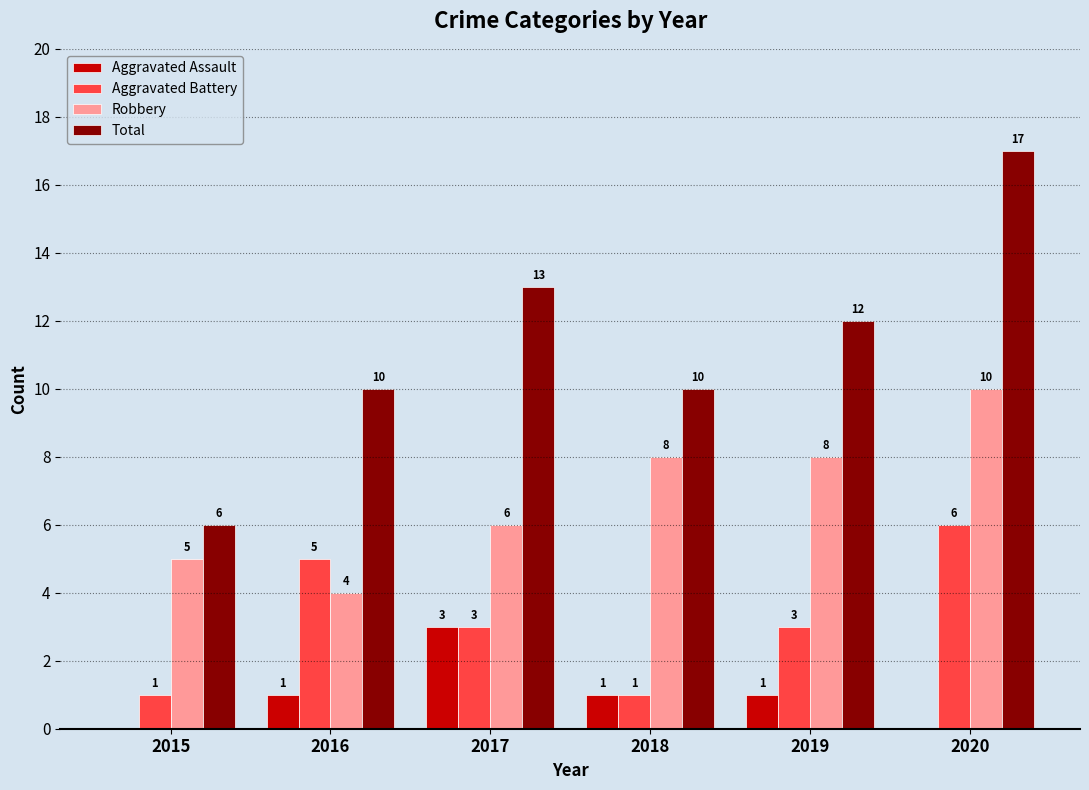

Which series changed the most between 2017 and 2018?

Total